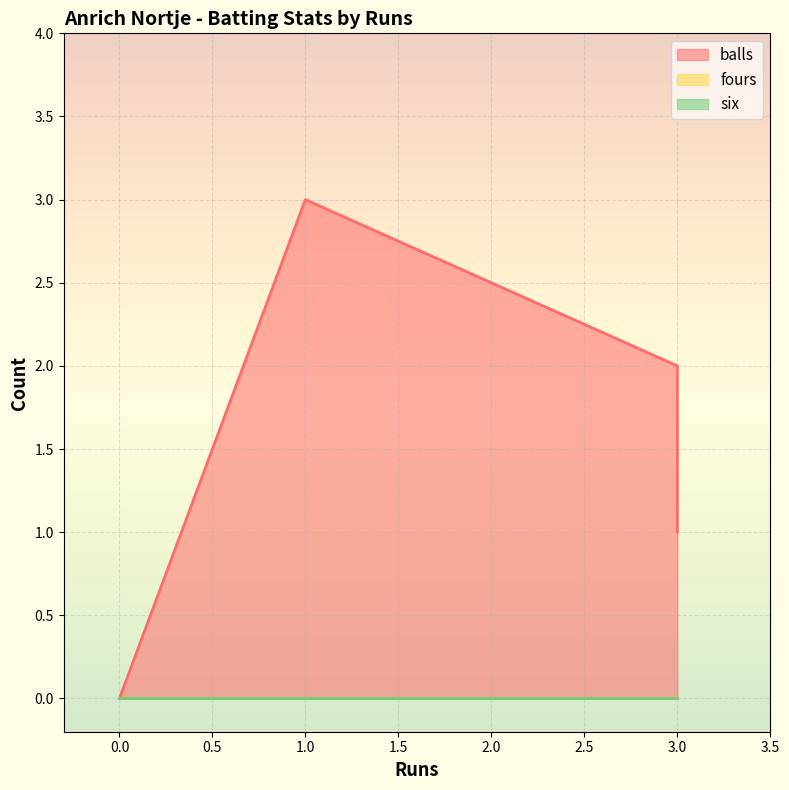

What is the total value across all series at 1?

3